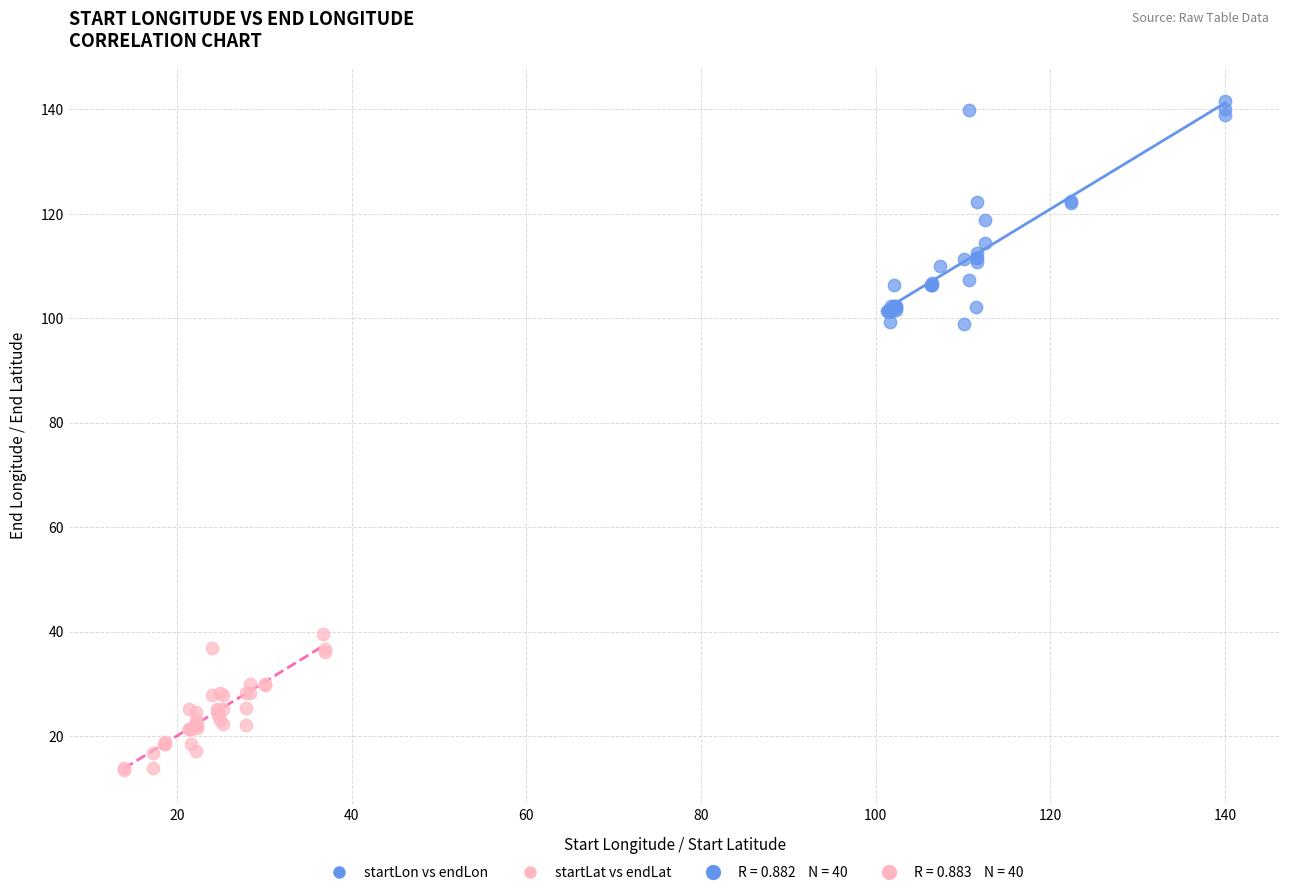

Which series contains the highest Y value?

startLon vs endLon